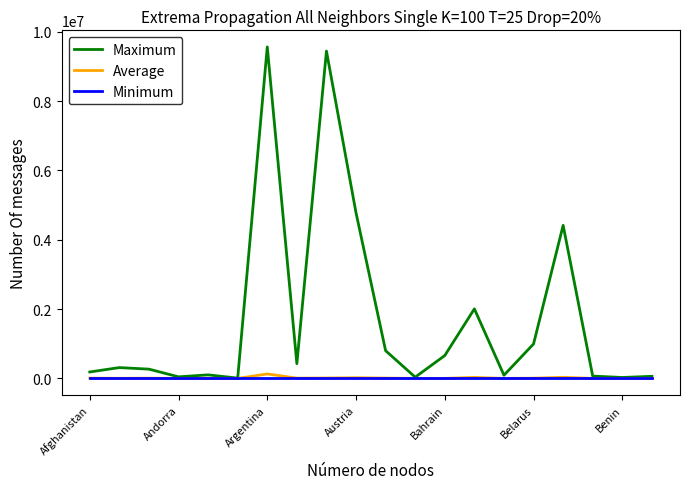

Which series has the widest spread of values?

Maximum